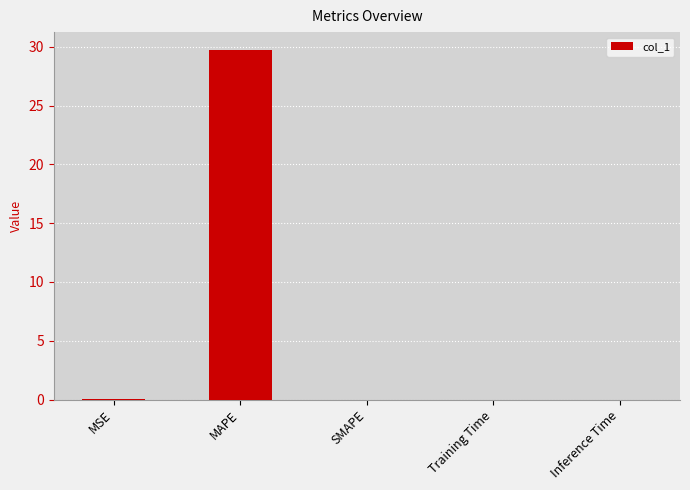

Count the number of categories in the chart.

5